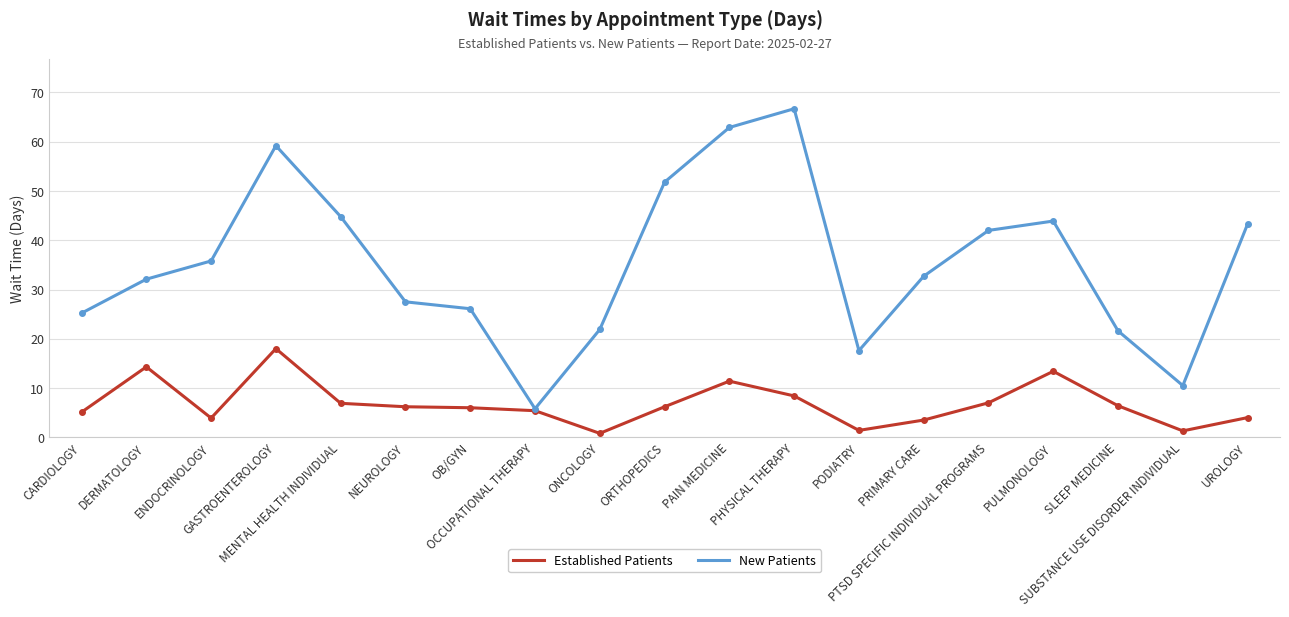

List the series in order of their overall mean, highest first.

New Patients, Established Patients